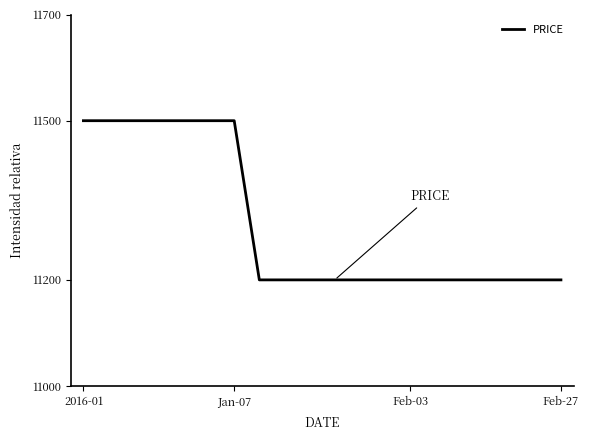

What is the maximum value shown in the chart?

11500